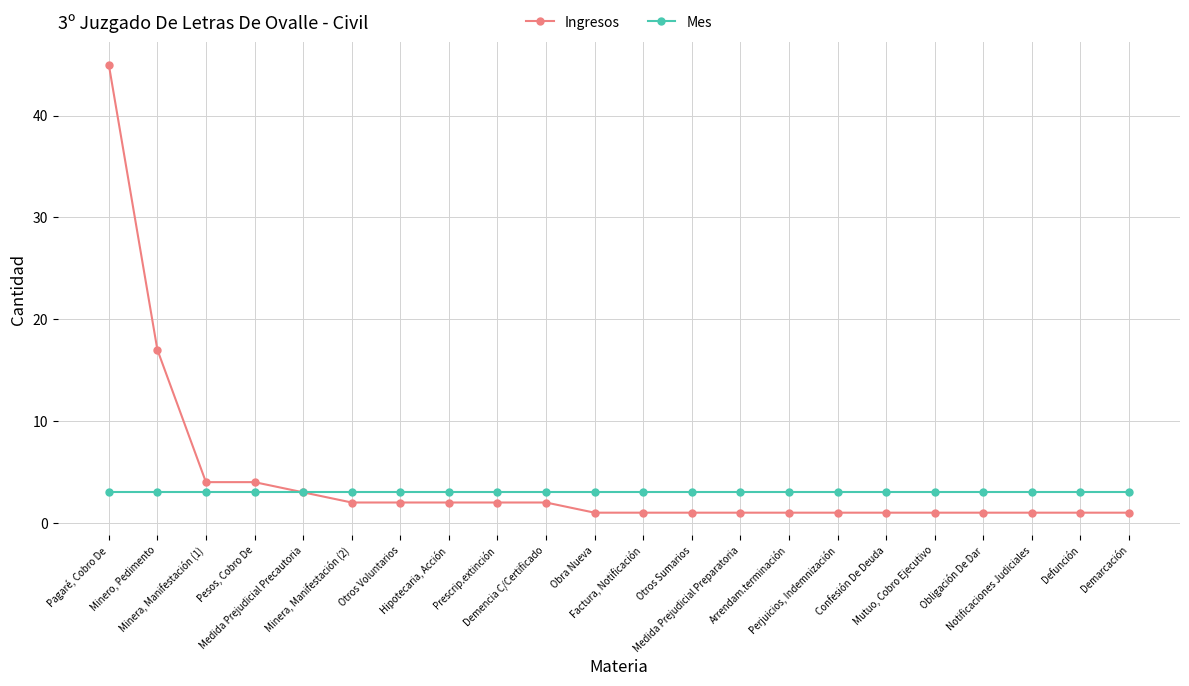

List the series in order of their peak value, highest first.

Ingresos, Mes